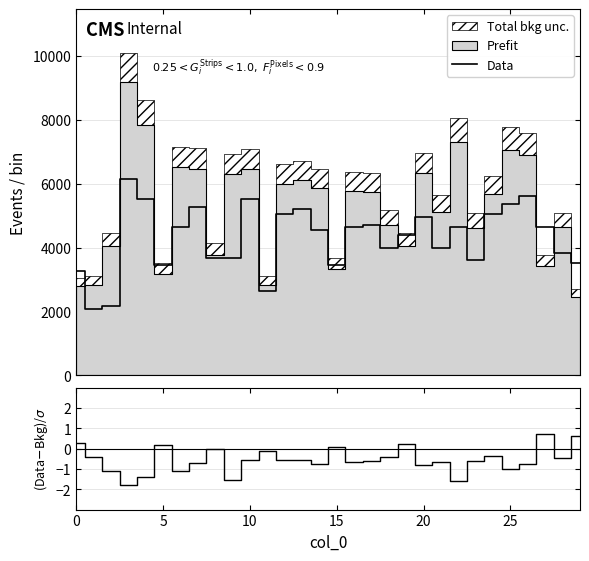

What is the label of the 12th point from the right?

18